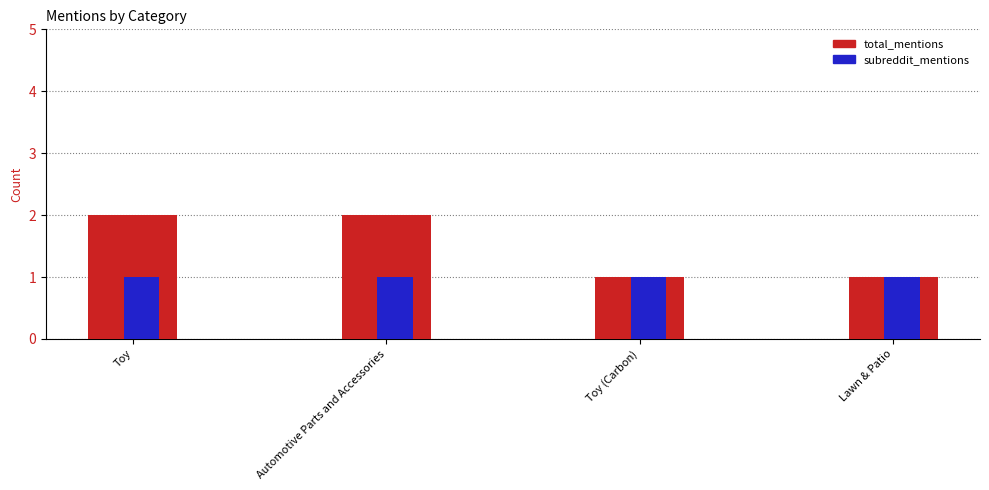

Reading left to right, list all the values displayed in this chart.

total_mentions: Toy=2	Automotive Parts and Accessories=2	Toy (Carbon)=1	Lawn & Patio=1
subreddit_mentions: Toy=1	Automotive Parts and Accessories=1	Toy (Carbon)=1	Lawn & Patio=1